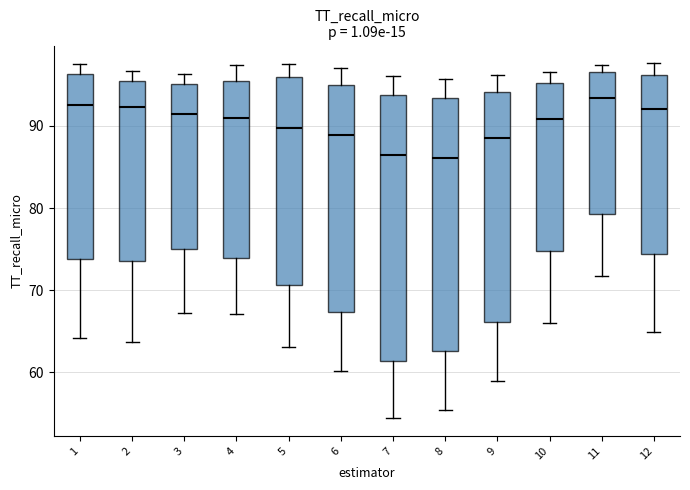

Where does the upper whisker of the box at x = 8 end on the y-axis? The values are not printed on the chart, so give them approximately, as read against the axis.

96